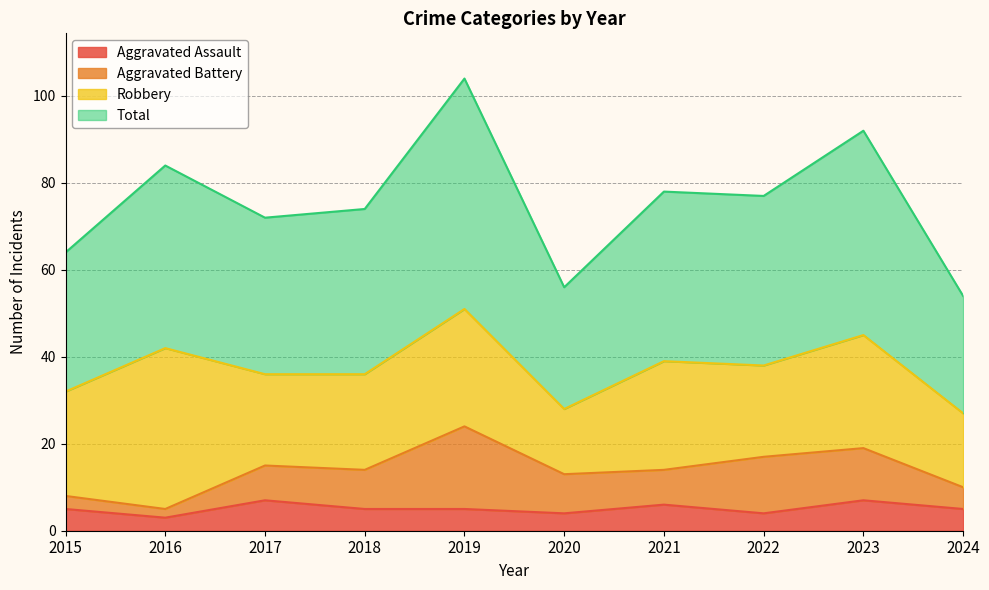

What is the sum of the Total values at 2019 and 2017?

176